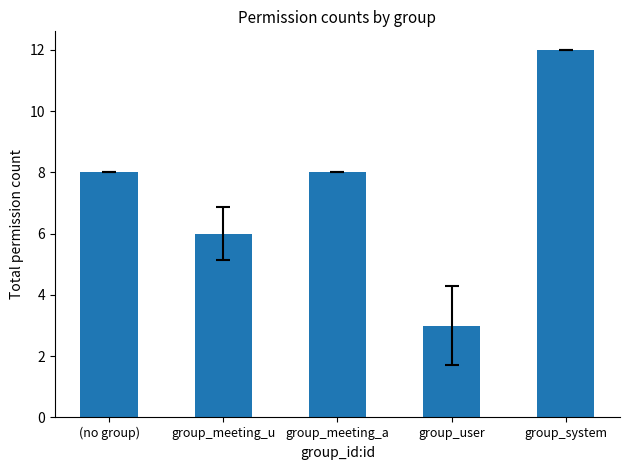

What is the difference between the values at group_system and group_user?

9